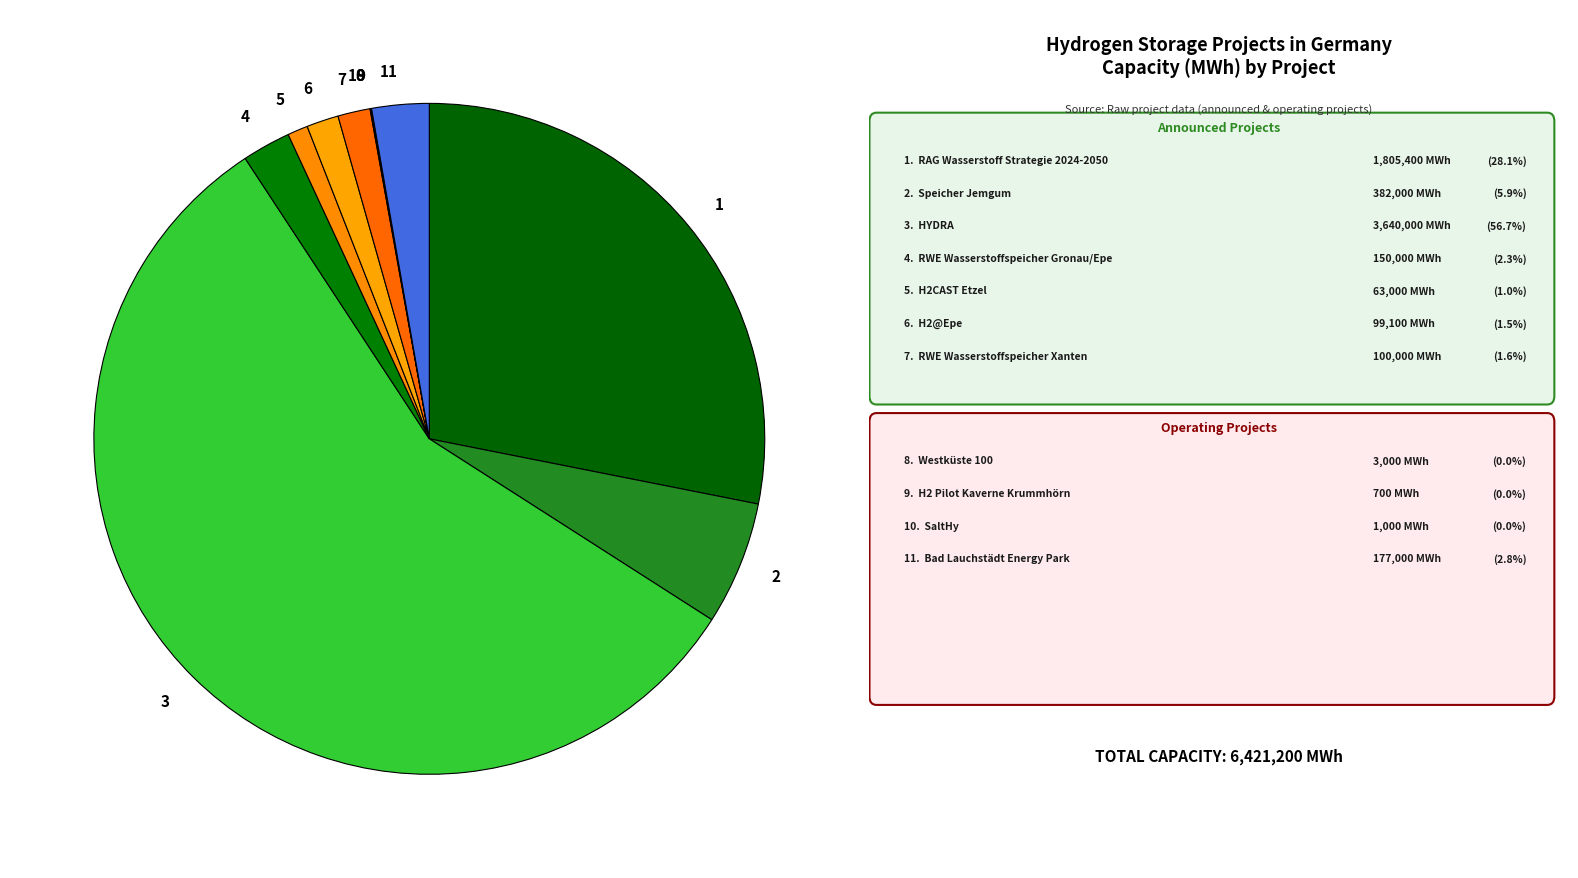

Is it true that 7 is 14% of the pie?

False